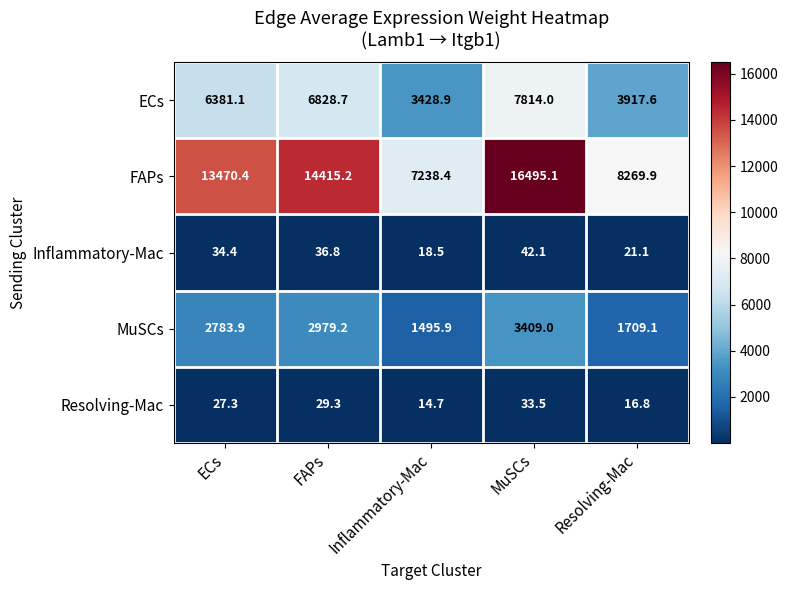

What is the sum of all FAPs values?

59889.0